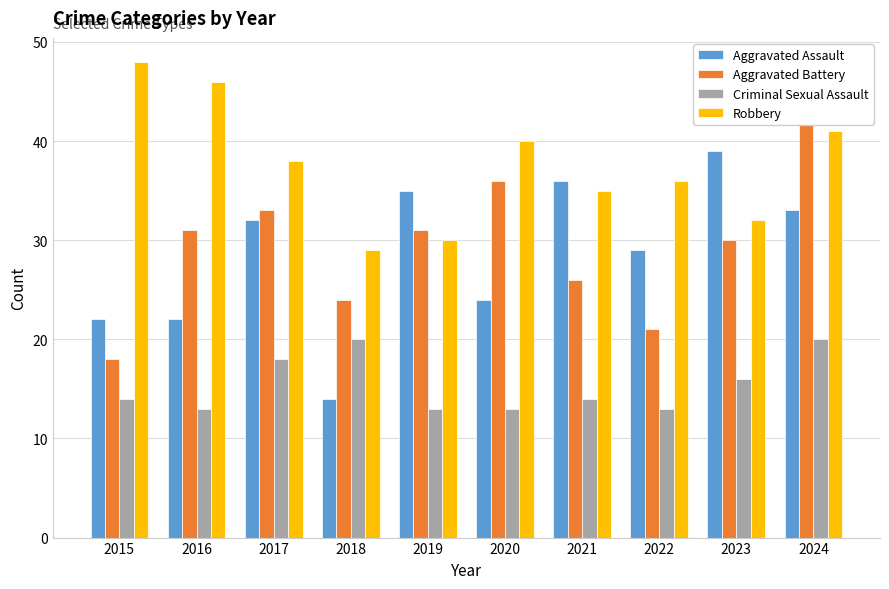

Rank the series at 2018 from highest to lowest value.

Robbery, Aggravated Battery, Criminal Sexual Assault, Aggravated Assault